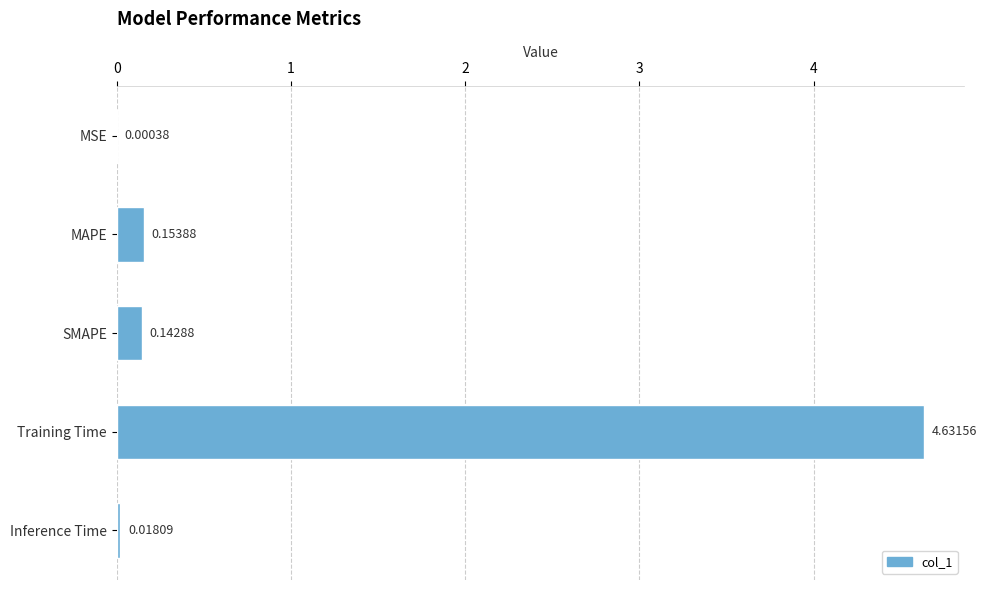

What is the sum of all values?

4.9